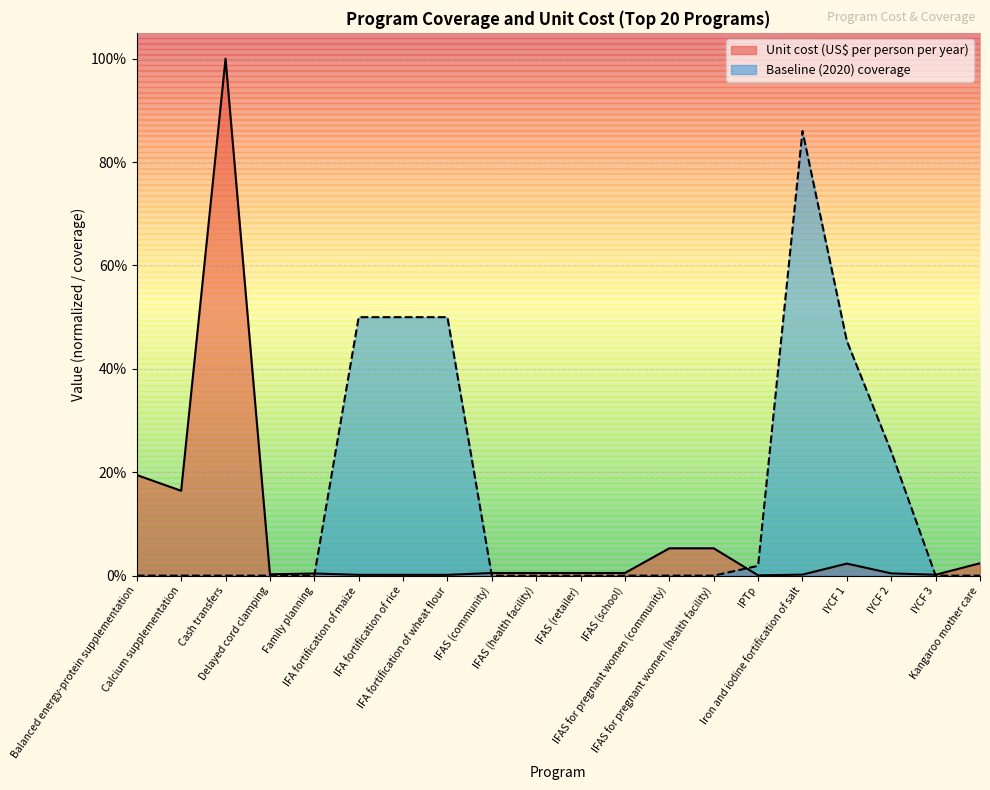

What is the label of the 5th point from the right?

Iron and iodine fortification of salt